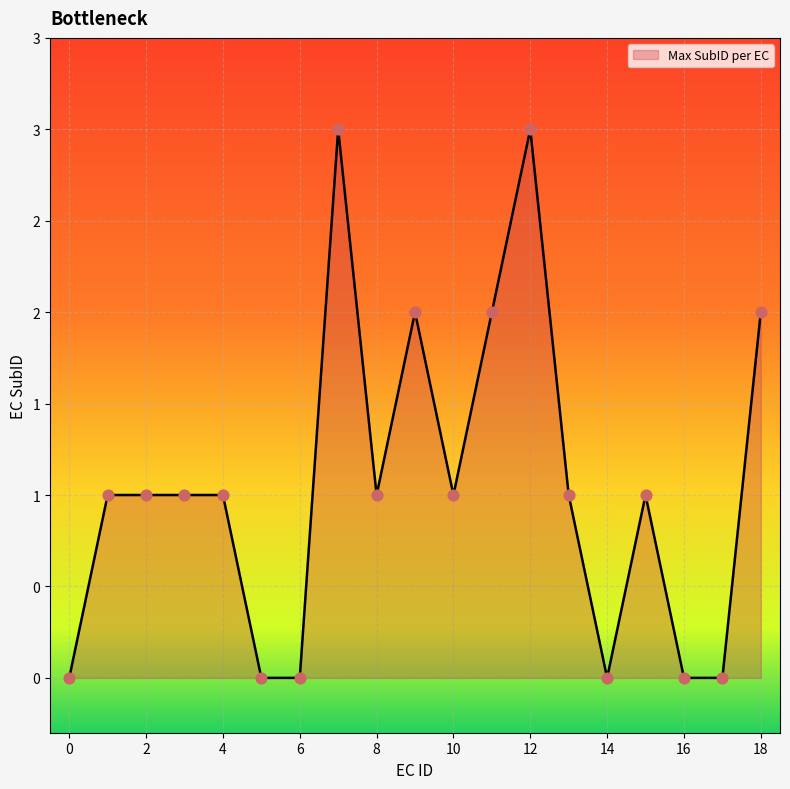

Does the chart have visible grid lines?

Yes